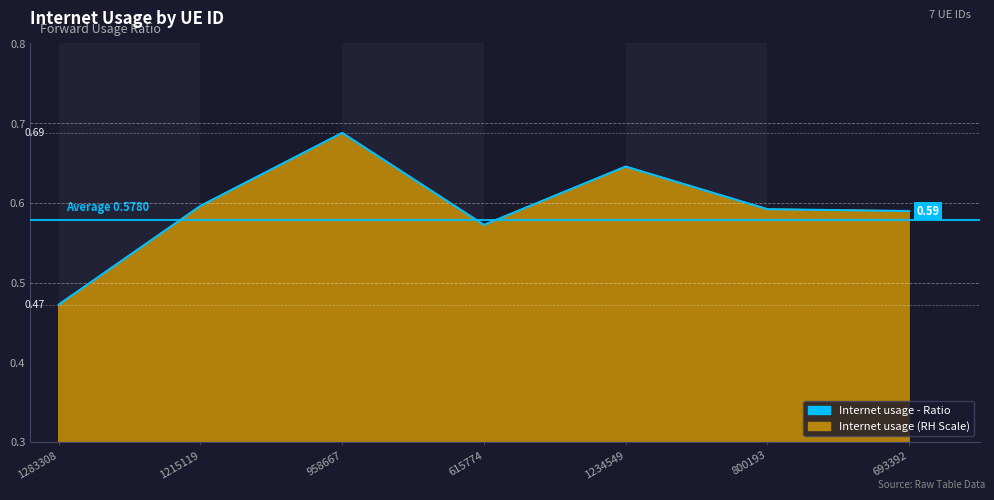

Reading left to right, what are all the values shown in this chart?

0.5	0.6	0.7	0.6	0.6	0.6	0.6